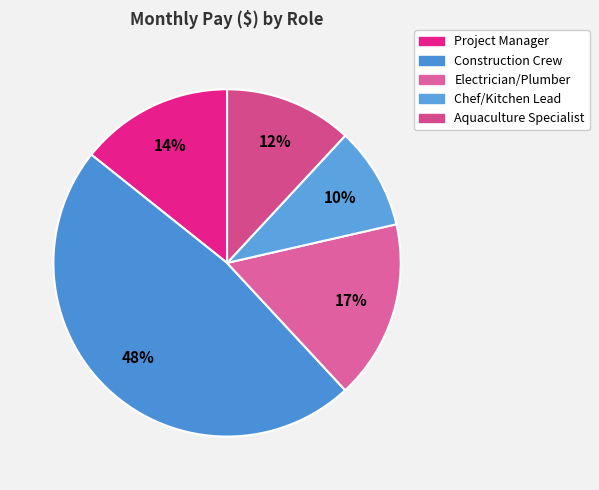

To the nearest percent, what is the difference between the Construction Crew and Aquaculture Specialist slice percentages?

36%